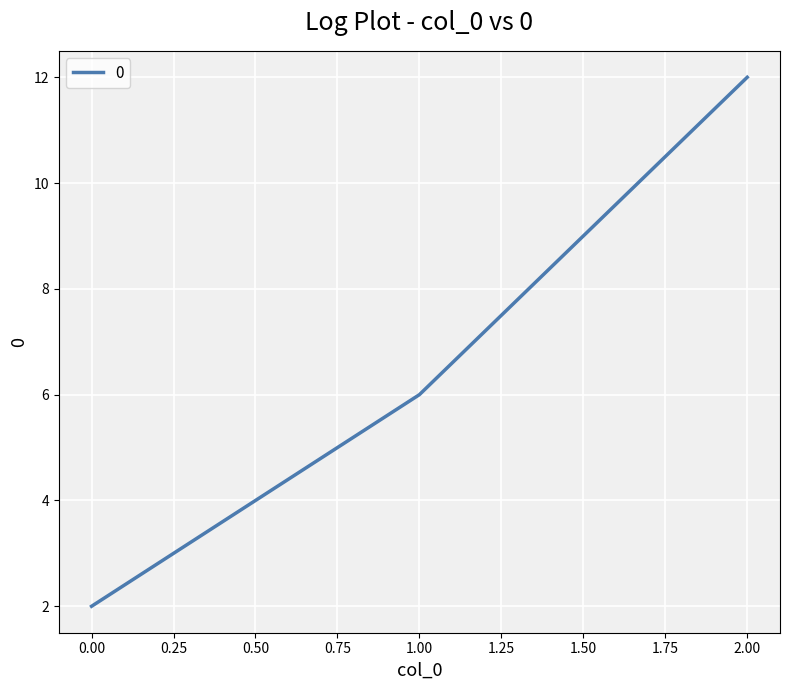

How many values are below 6?

1